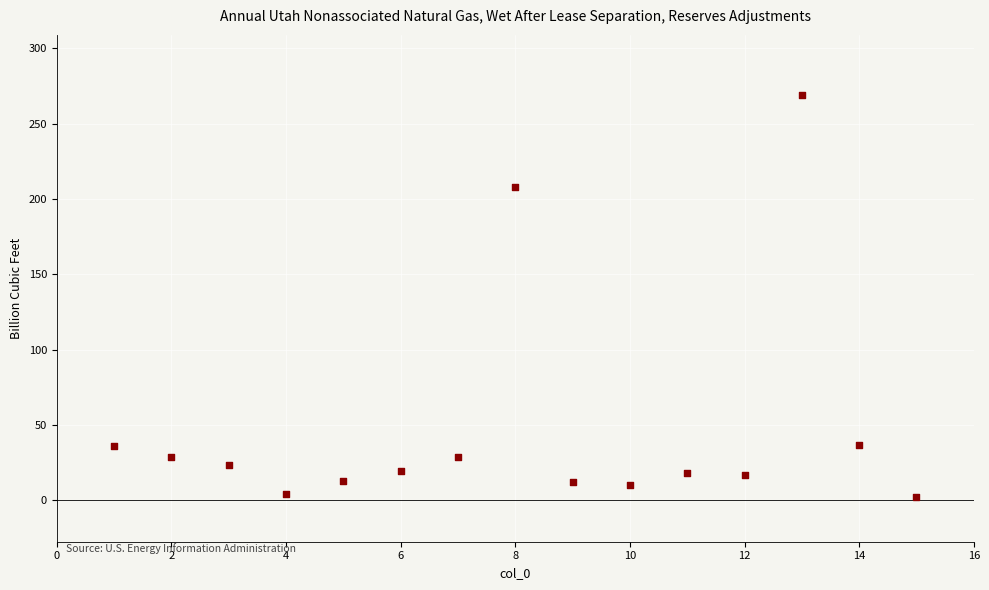

What Y value in the scatter plot is closest to 135?

208.0